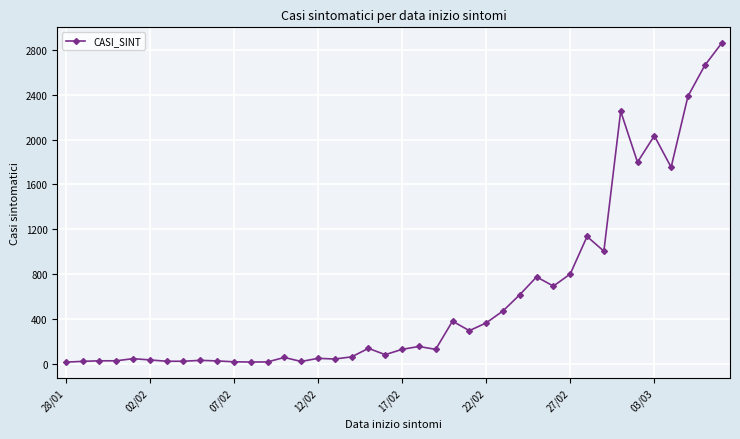

True or false: the data has more than 1 interior local peaks.

True